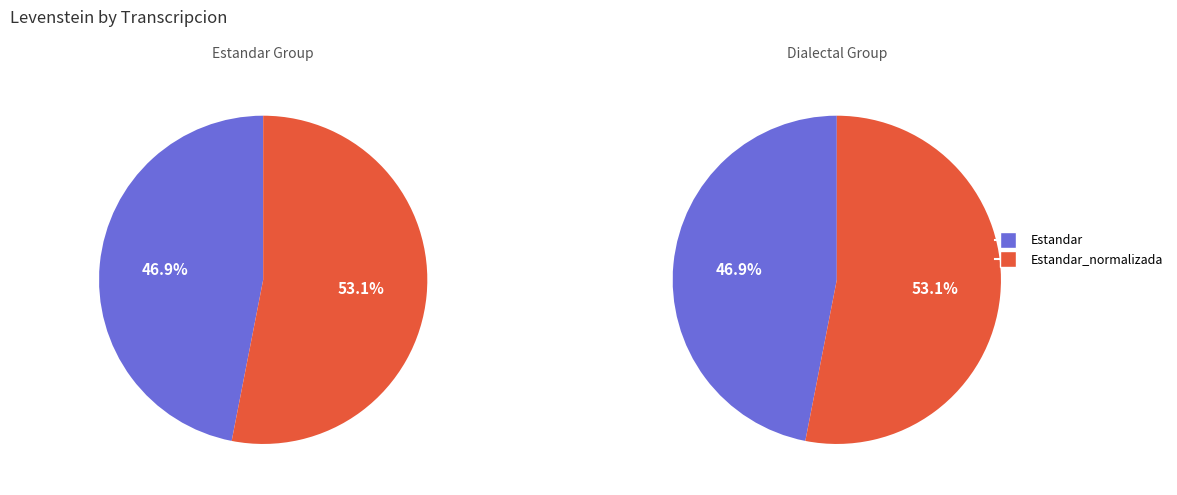

Which category has the smallest portion of the pie?

Estandar